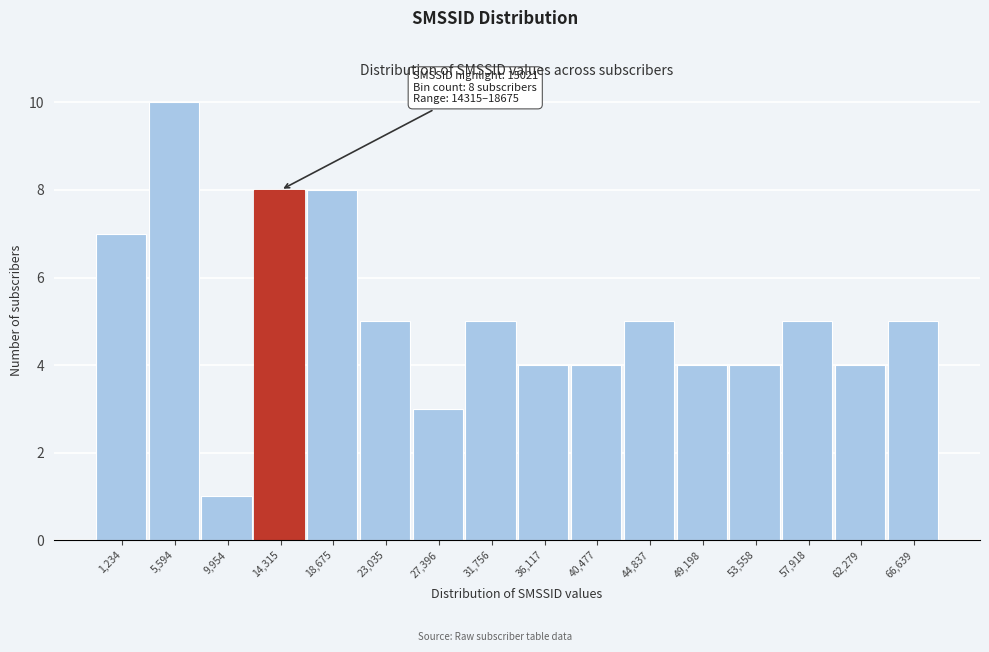

Reading left to right, extract all data points from this chart.

1,234=7	5,594=10	9,954=1	14,315=8	18,675=8	23,035=5	27,396=3	31,756=5	36,117=4	40,477=4	44,837=5	49,198=4	53,558=4	57,918=5	62,279=4	66,639=5